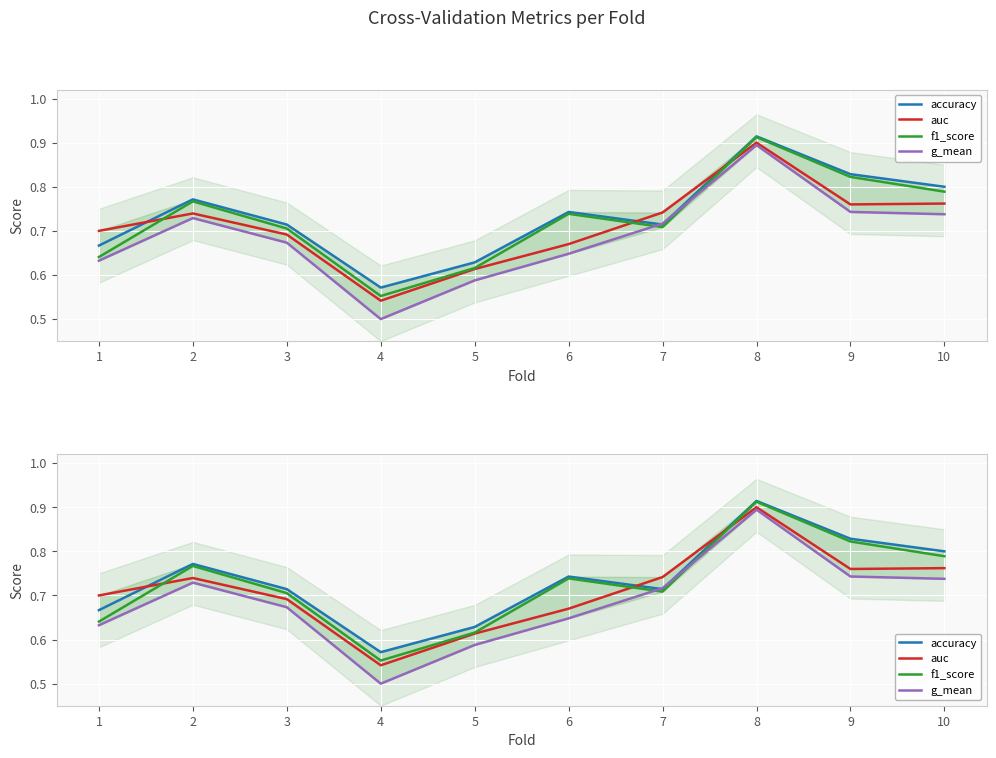

Which category has the highest value across all series?

8